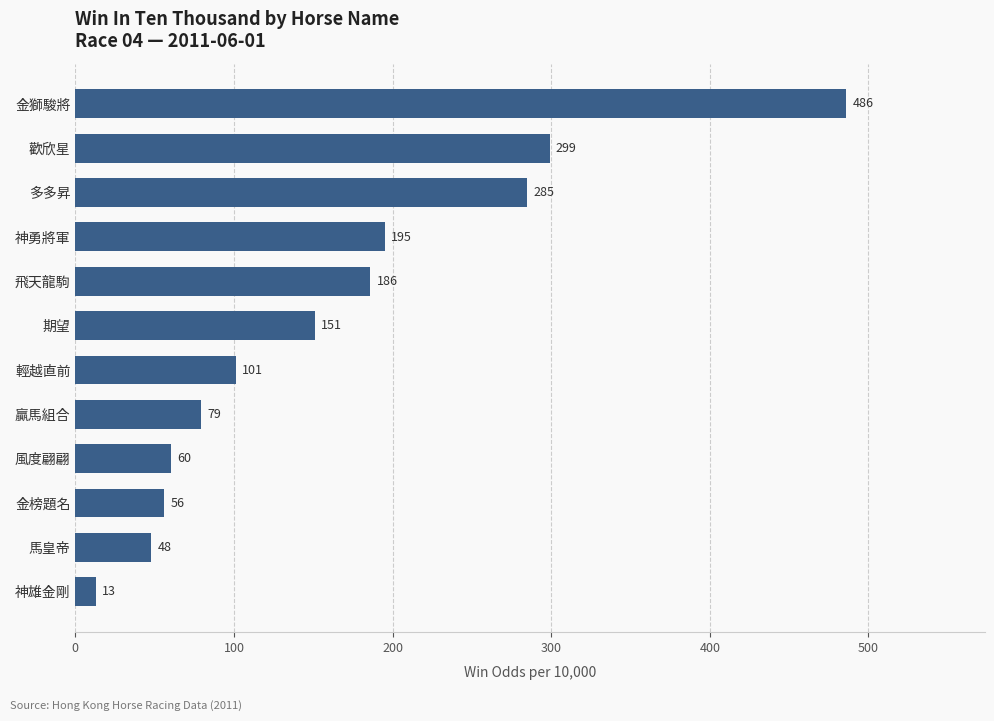

What is the greatest value displayed?

486